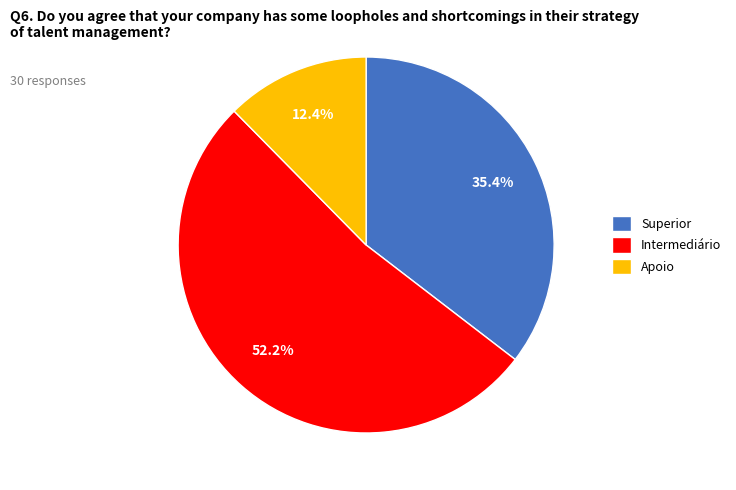

To the nearest percent, what is the average slice percentage?

33%